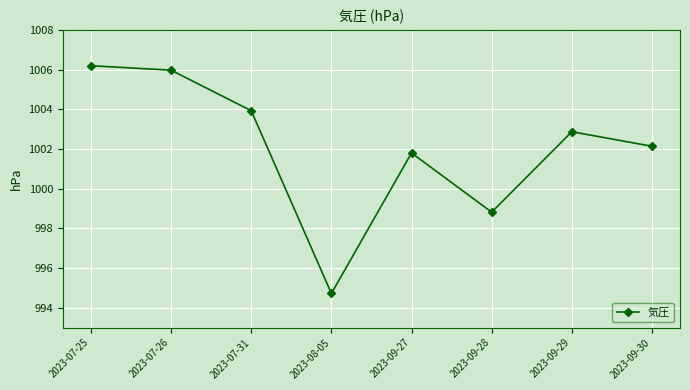

How many categories are shown in the chart?

8